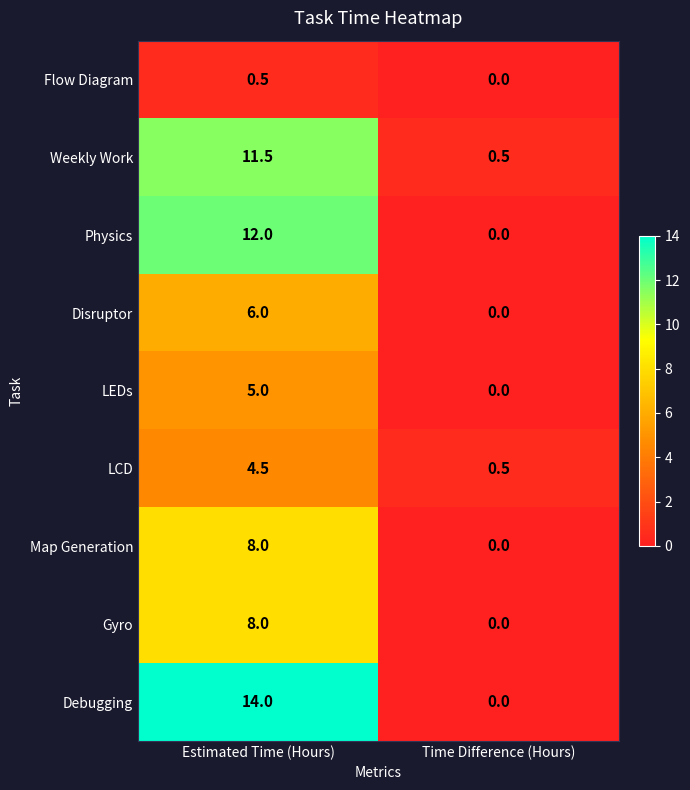

At how many categories does at least one series exceed 11?

1